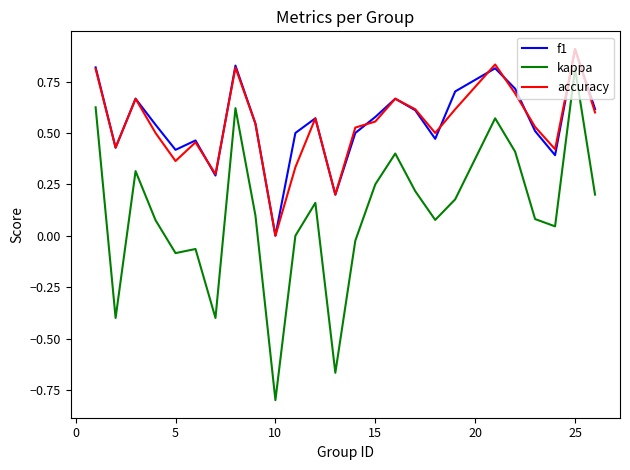

Which series has the widest spread of values?

kappa